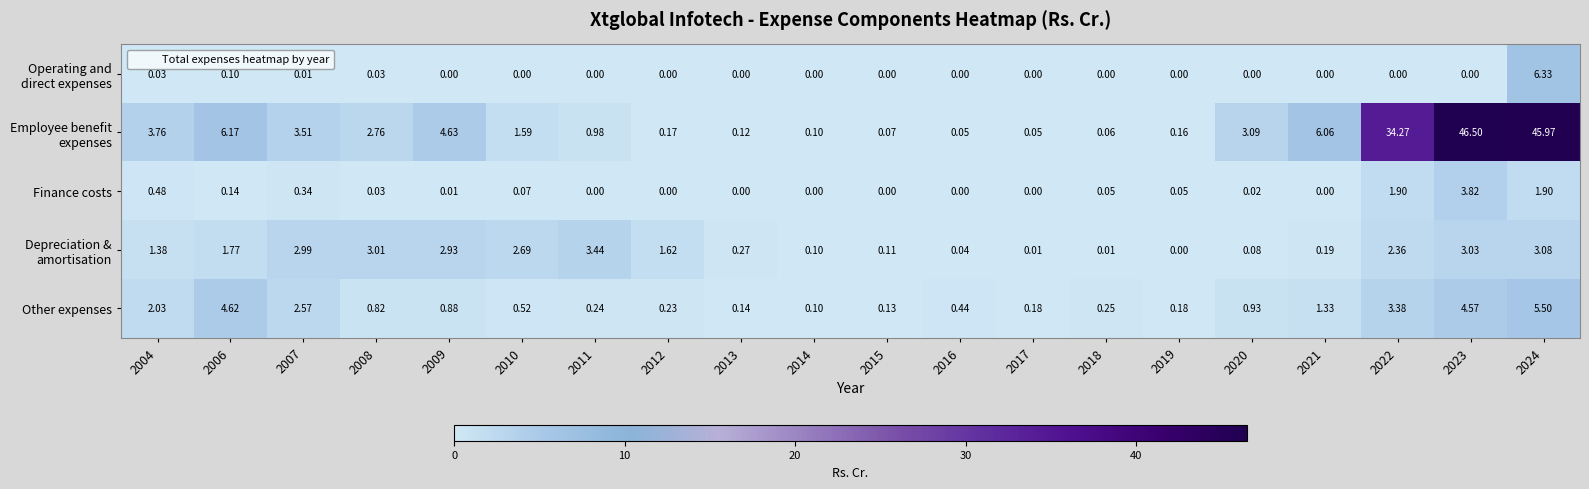

What is the greatest value displayed?

46.5